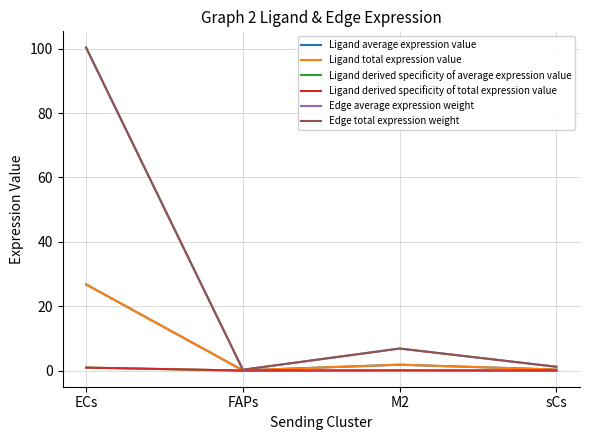

Does the chart display data point markers on the line(s)?

No